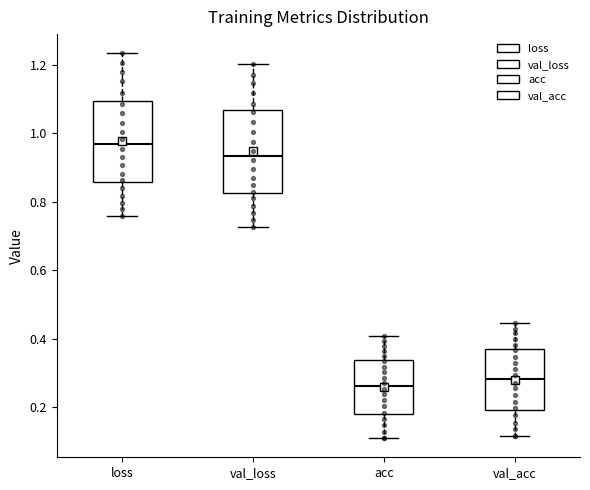

Reading left to right, transcribe this box plot: for each box, give where its median line is, the range the box spans, and where its two whiskers end, as read against the y-axis. The values are not printed on the chart, so give them approximately, as read against the axis.

loss: median 0.96, box 0.86 to 1.10, whiskers 0.76 to 1.24
val_loss: median 0.94, box 0.82 to 1.06, whiskers 0.72 to 1.20
acc: median 0.26, box 0.18 to 0.34, whiskers 0.12 to 0.40
val_acc: median 0.28, box 0.20 to 0.36, whiskers 0.12 to 0.44